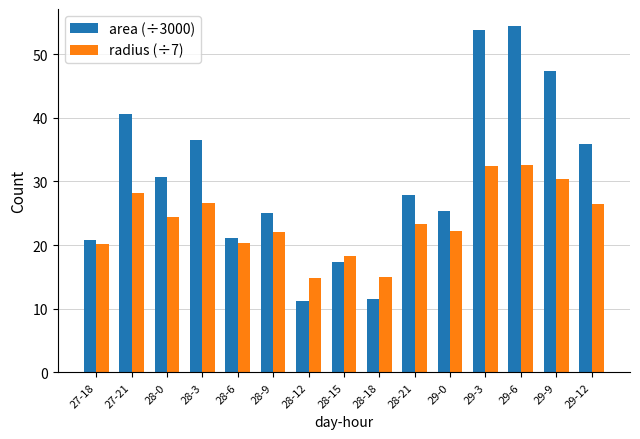

What are all the series names shown in the legend?

area (÷3000), radius (÷7)